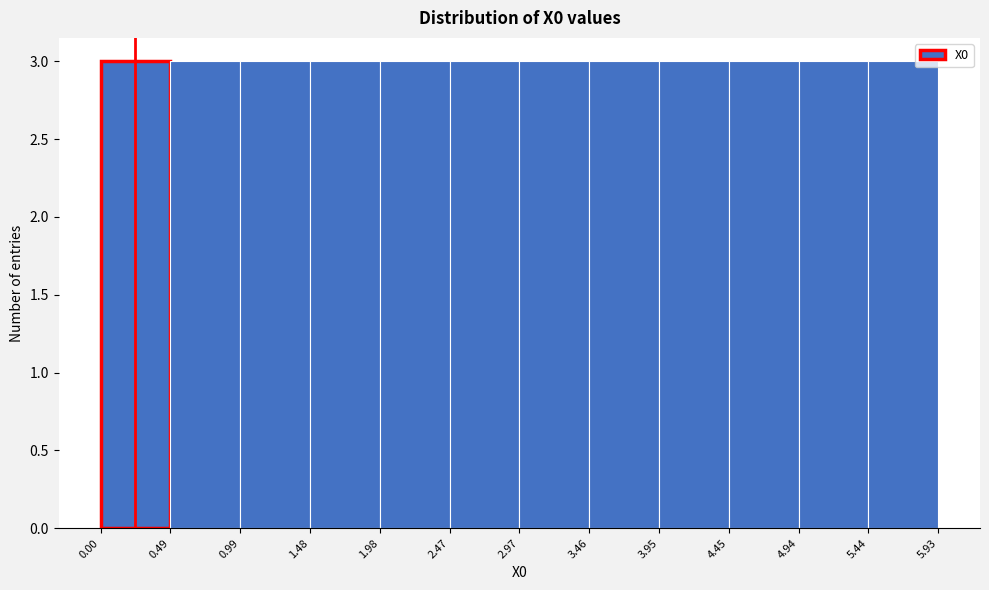

Reading left to right, list every bar in this chart as the range it spans on the x-axis followed by its height. The values are not printed on the chart, so give them approximately, as read against the axis.

0.00 to 0.49: 3
0.49 to 0.99: 3
0.99 to 1.48: 3
1.48 to 1.98: 3
1.98 to 2.47: 3
2.47 to 2.97: 3
2.97 to 3.46: 3
3.46 to 3.95: 3
3.95 to 4.45: 3
4.45 to 4.94: 3
4.94 to 5.44: 3
5.44 to 5.93: 3